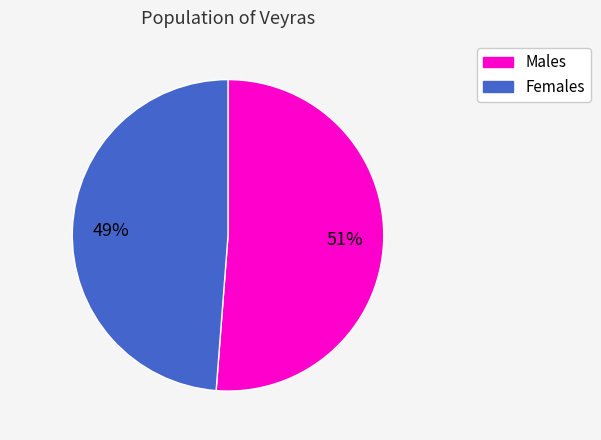

Approximately how many times larger is the value at Females compared to Males?

1.0